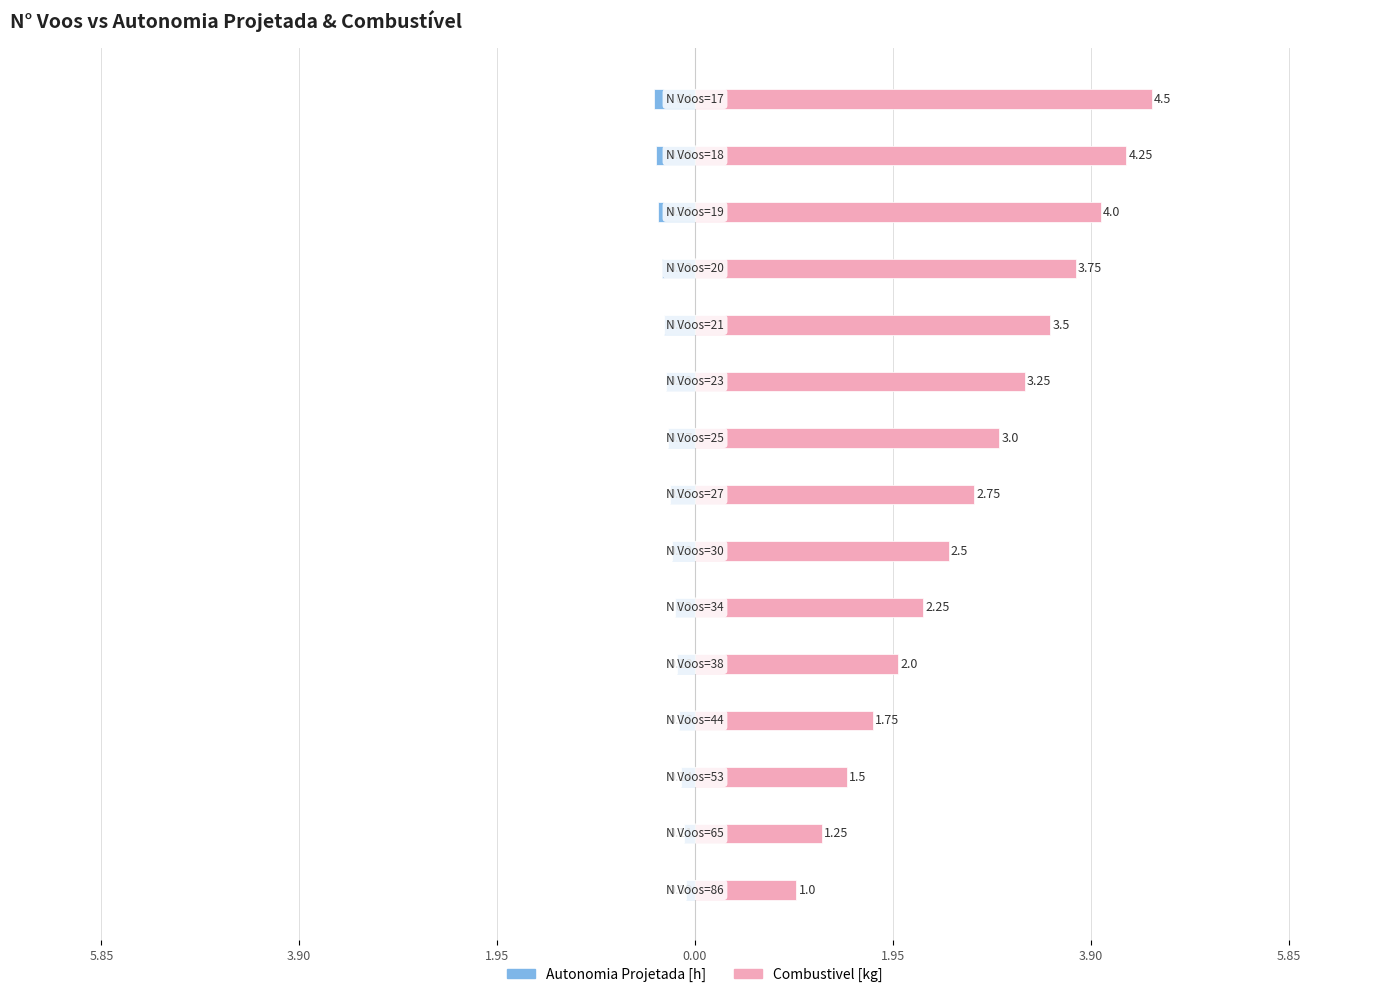

Rank the series by their average value, from lowest to highest.

Autonomia Projetada [h], Combustivel [kg]